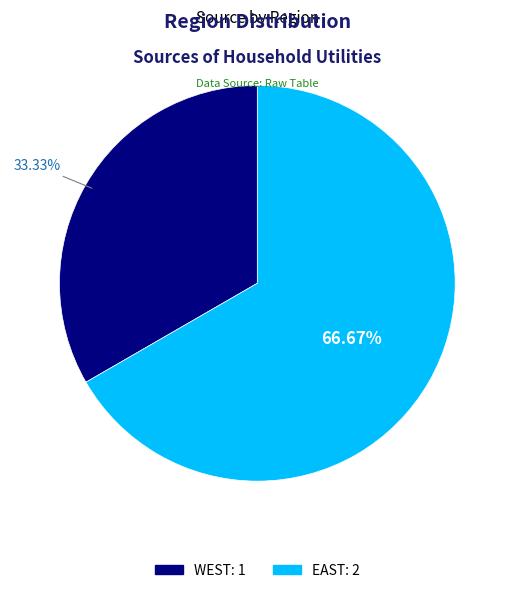

How many segments does this pie chart have?

2